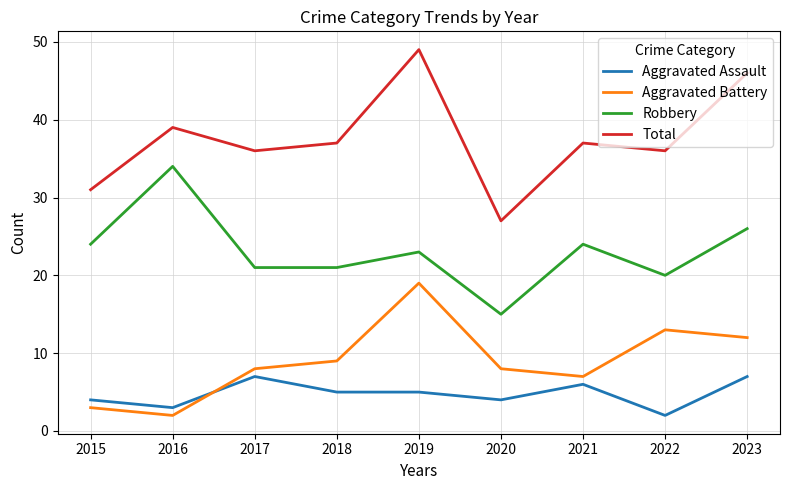

At how many categories does at least one series exceed 40?

2